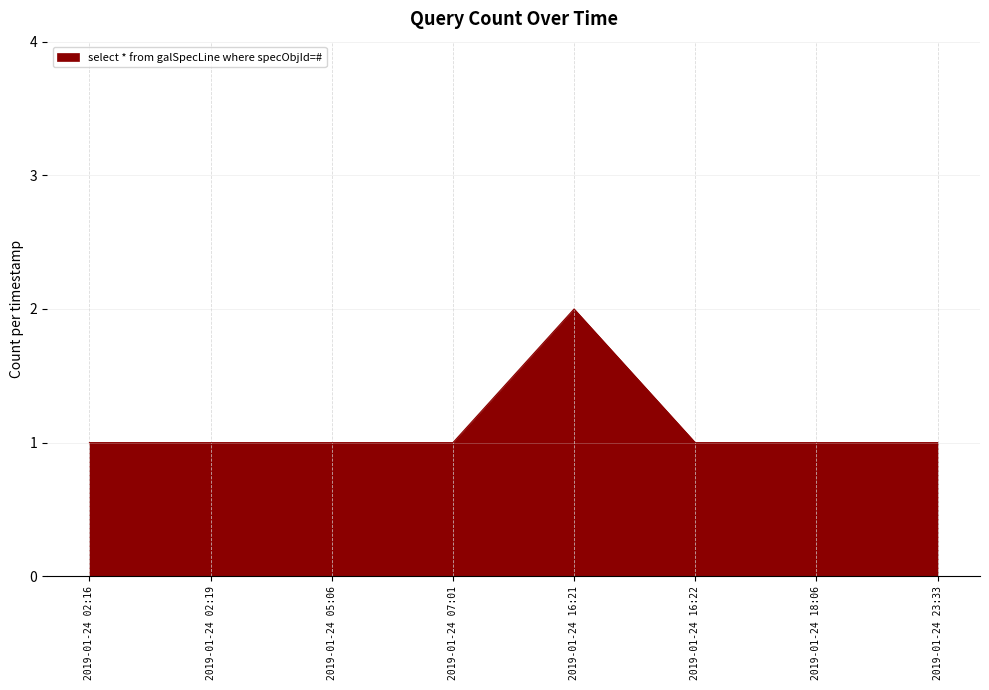

The value at 2019-01-24 18:06 is 0. True or false?

False